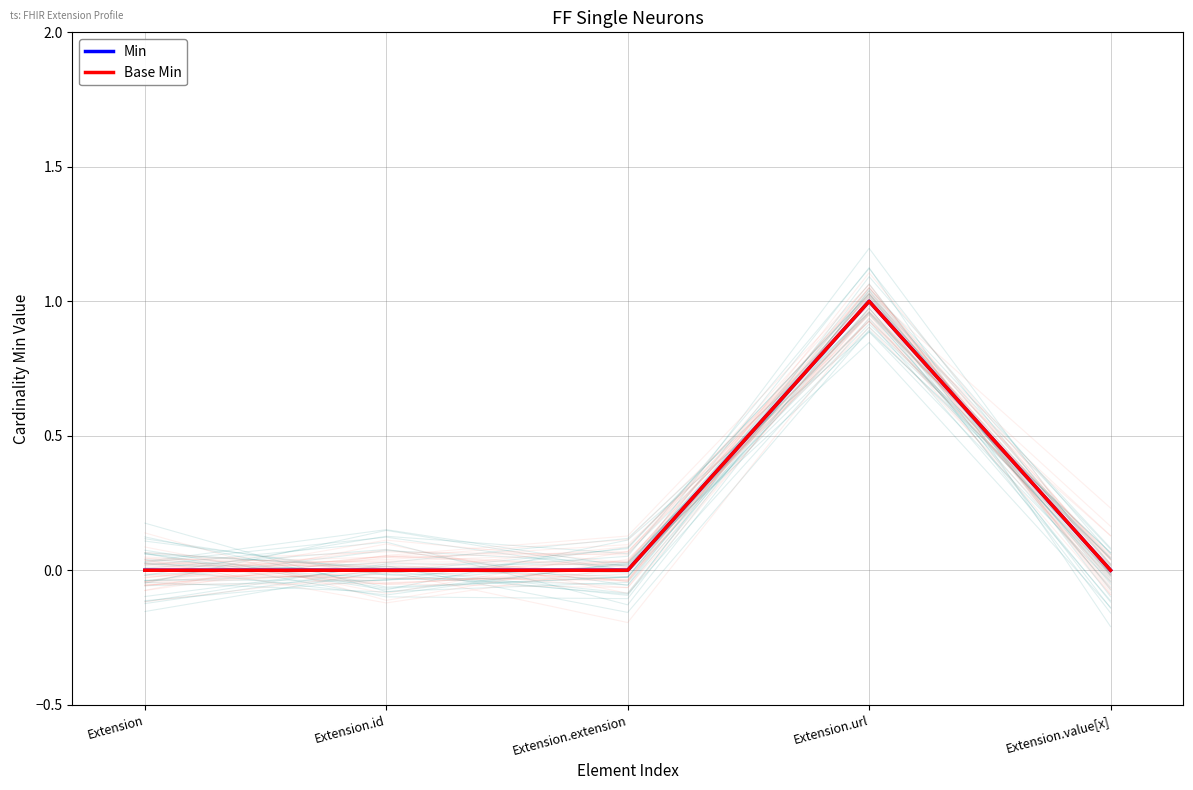

Reading left to right, list all the values displayed in this chart.

Min: 0	0	0	1	0
Base Min: 0	0	0	1	0